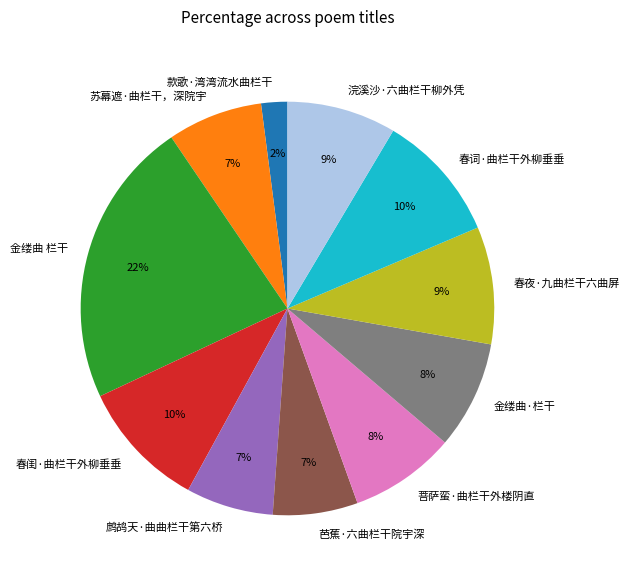

Is the sum of 春闺·曲栏干外柳垂垂 and 菩萨蛮·曲栏干外楼阴直 greater than half?

No